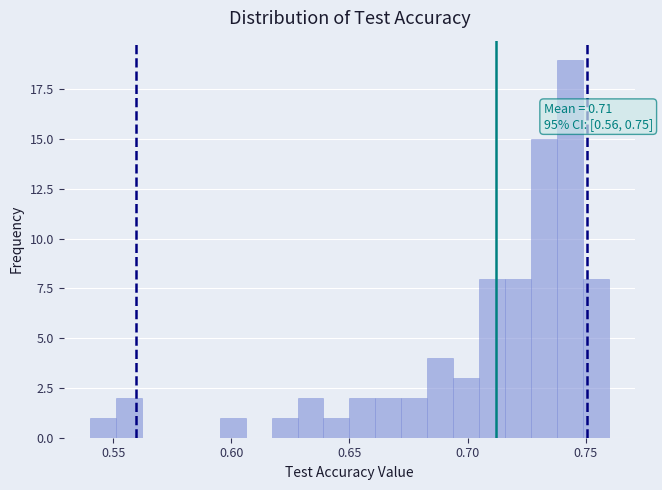

Around what value on the x-axis is the tallest bar? Give the approximate position of its centre, as read against the axis.

0.745